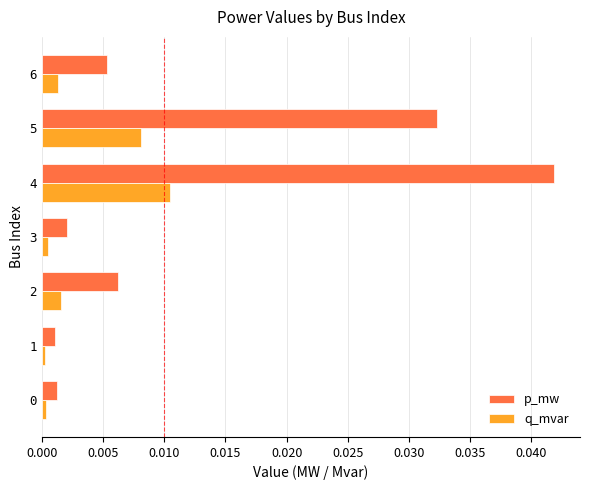

Is the value of p_mw at 4 greater than the value of q_mvar at 1?

Yes